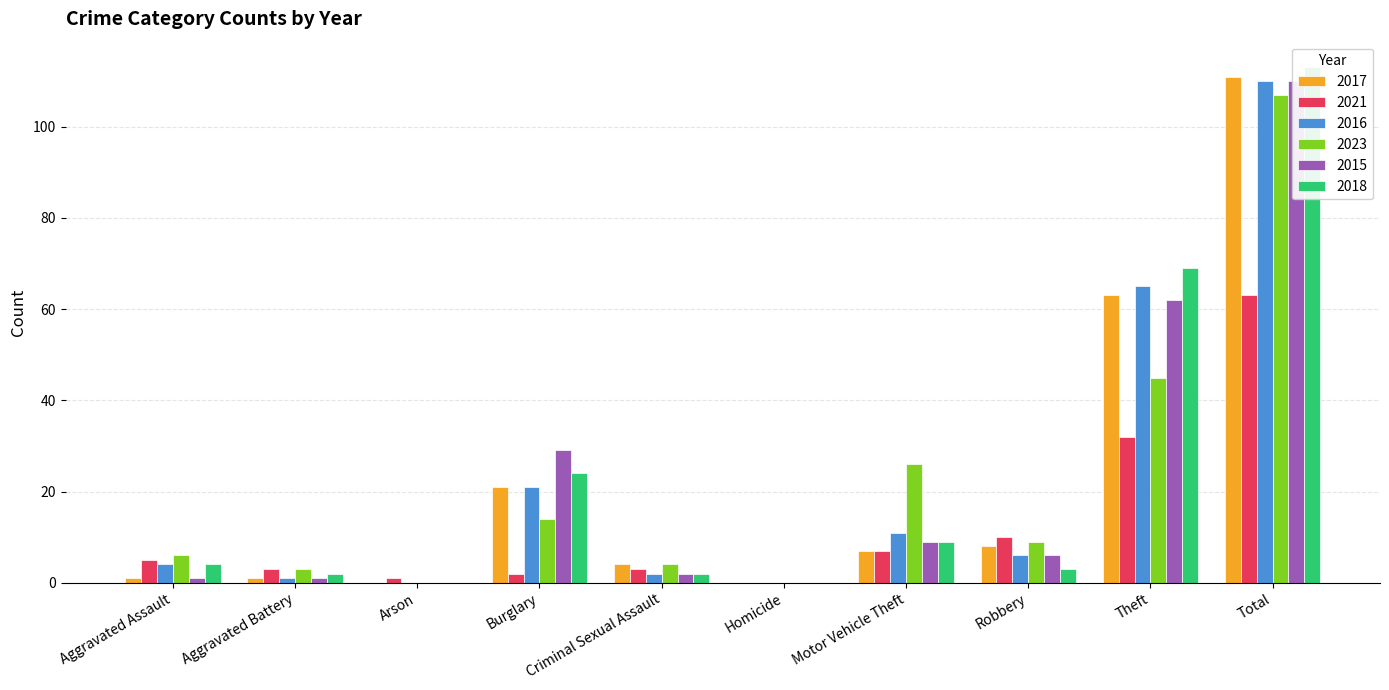

Reading left to right, list all the values displayed in this chart.

2017: Aggravated Assault=1	Aggravated Battery=1	Arson=0	Burglary=21	Criminal Sexual Assault=4	Homicide=0	Motor Vehicle Theft=7	Robbery=8	Theft=63	Total=111
2021: Aggravated Assault=5	Aggravated Battery=3	Arson=1	Burglary=2	Criminal Sexual Assault=3	Homicide=0	Motor Vehicle Theft=7	Robbery=10	Theft=32	Total=63
2016: Aggravated Assault=4	Aggravated Battery=1	Arson=0	Burglary=21	Criminal Sexual Assault=2	Homicide=0	Motor Vehicle Theft=11	Robbery=6	Theft=65	Total=110
2023: Aggravated Assault=6	Aggravated Battery=3	Arson=0	Burglary=14	Criminal Sexual Assault=4	Homicide=0	Motor Vehicle Theft=26	Robbery=9	Theft=45	Total=107
2015: Aggravated Assault=1	Aggravated Battery=1	Arson=0	Burglary=29	Criminal Sexual Assault=2	Homicide=0	Motor Vehicle Theft=9	Robbery=6	Theft=62	Total=110
2018: Aggravated Assault=4	Aggravated Battery=2	Arson=0	Burglary=24	Criminal Sexual Assault=2	Homicide=0	Motor Vehicle Theft=9	Robbery=3	Theft=69	Total=113